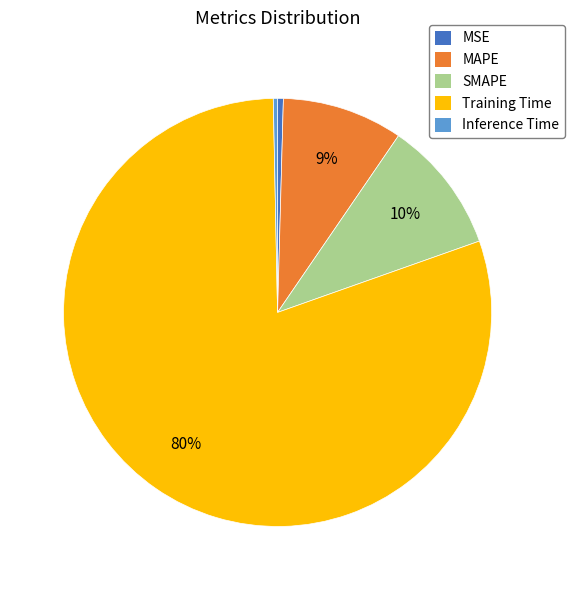

How many segments does this pie chart have?

5